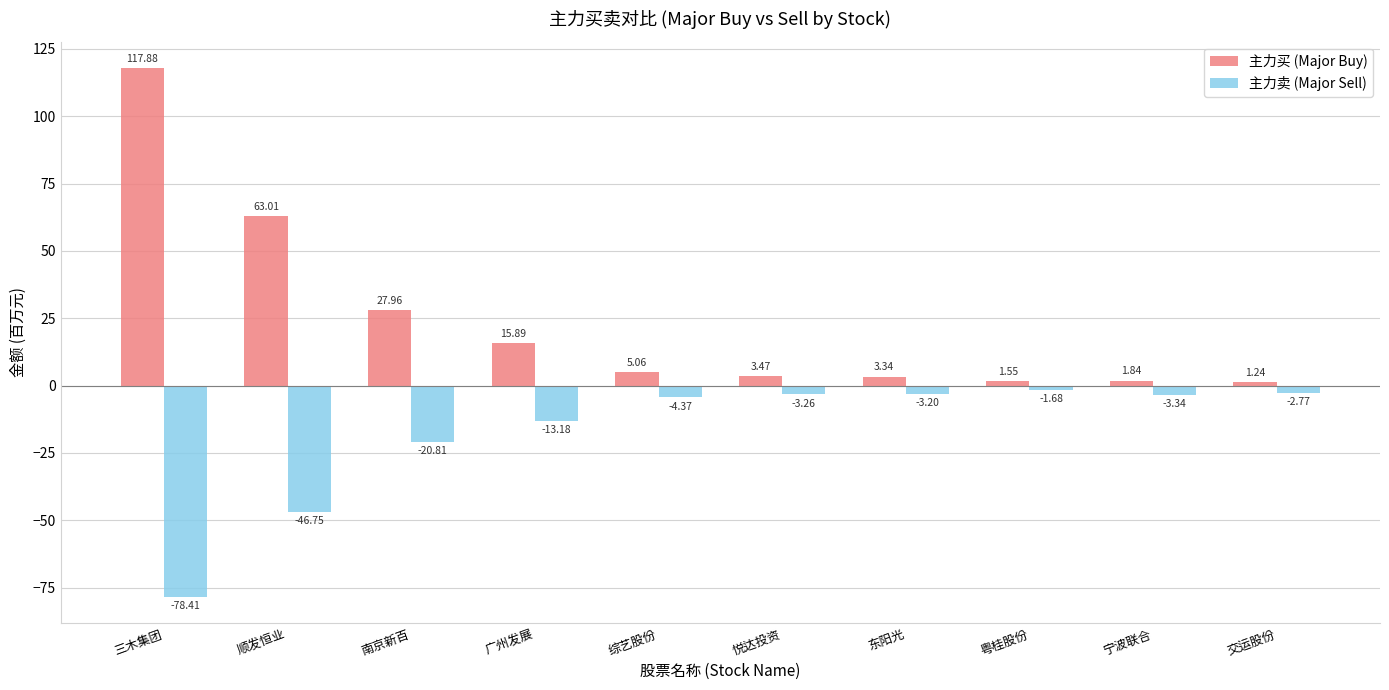

At which label is 主力卖 (Major Sell) closest to -40?

顺发恒业